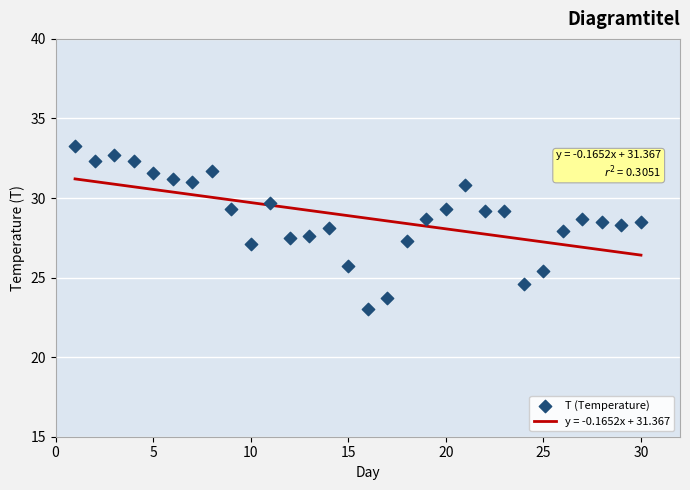

What is the range of X values (max minus min)?

29.0